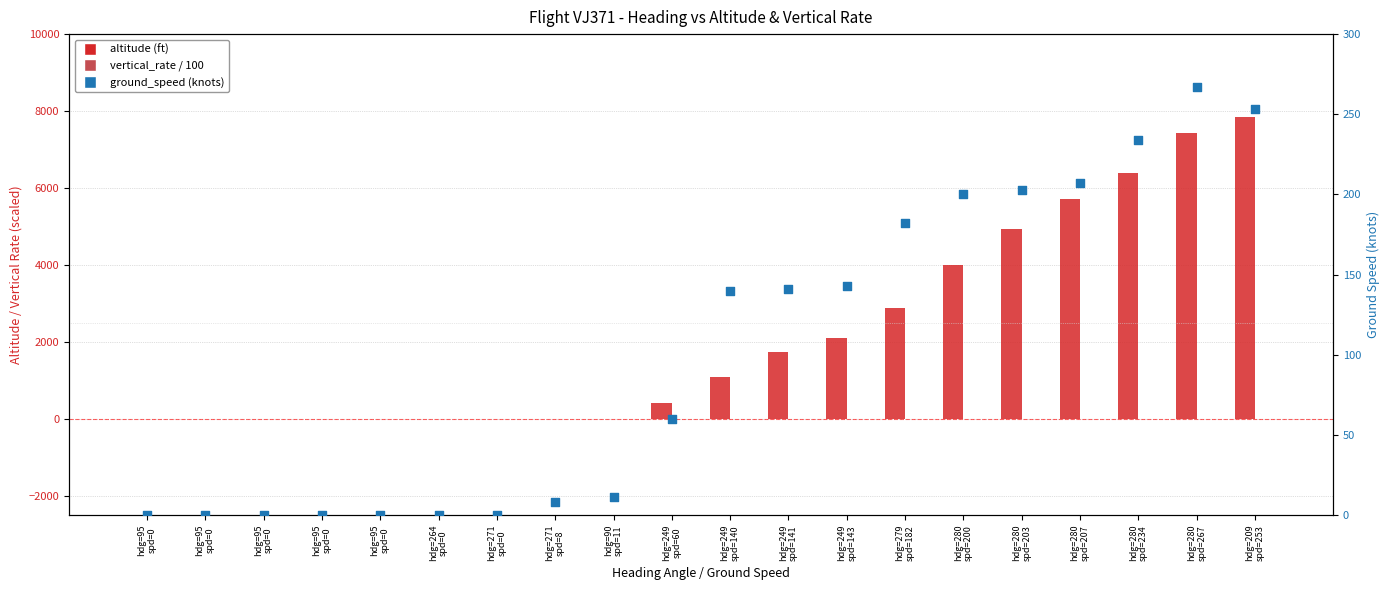

Which series contains the lowest Y value?

vertical_rate